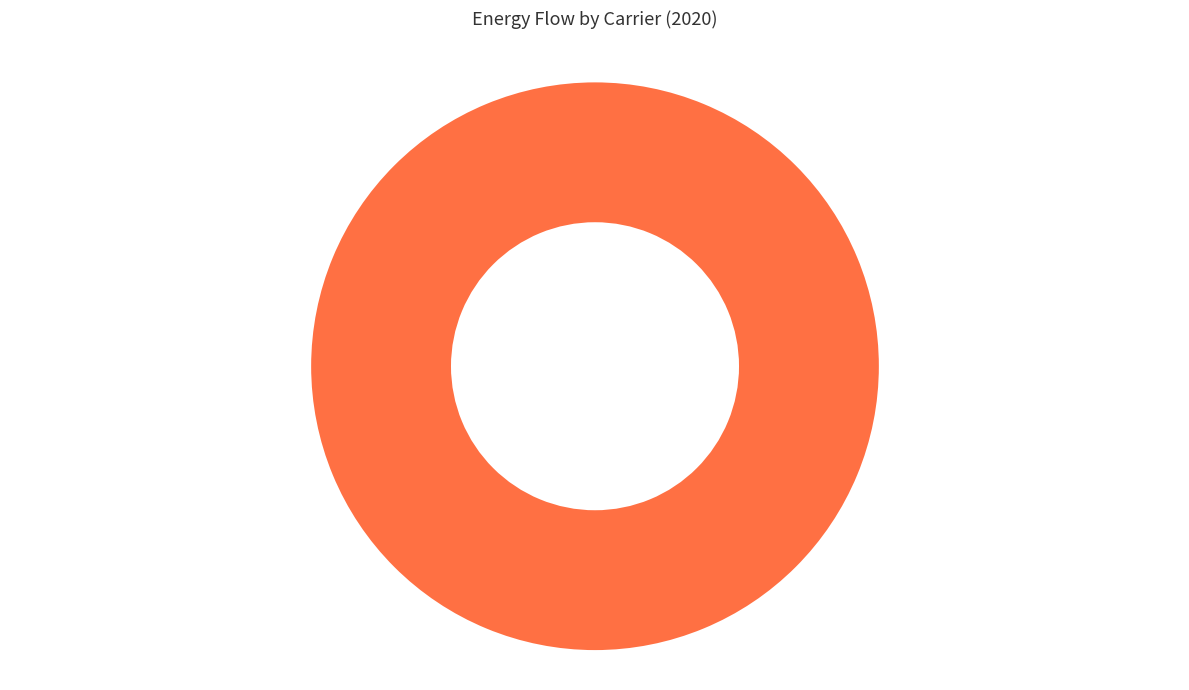

What is the majority slice?

Final_electricity (reg2->reg1)